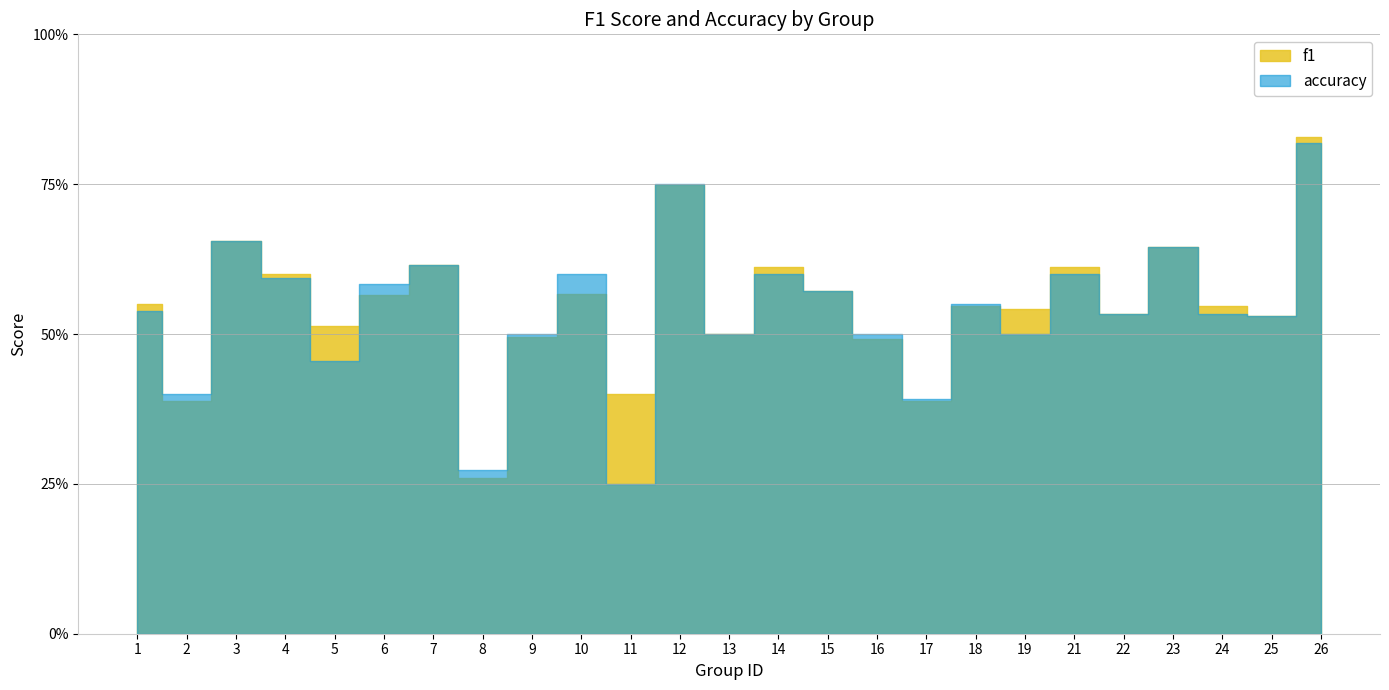

What is the lowest value of the f1 series?

0.3